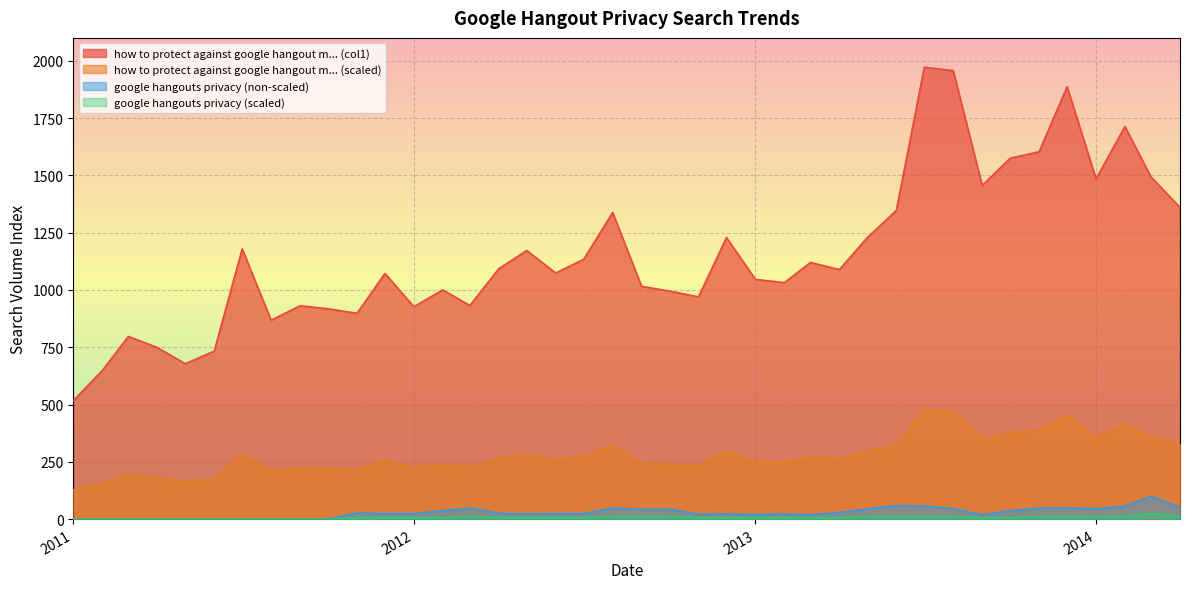

Which series has the widest spread of values?

how to protect against google hangout m... (col1)